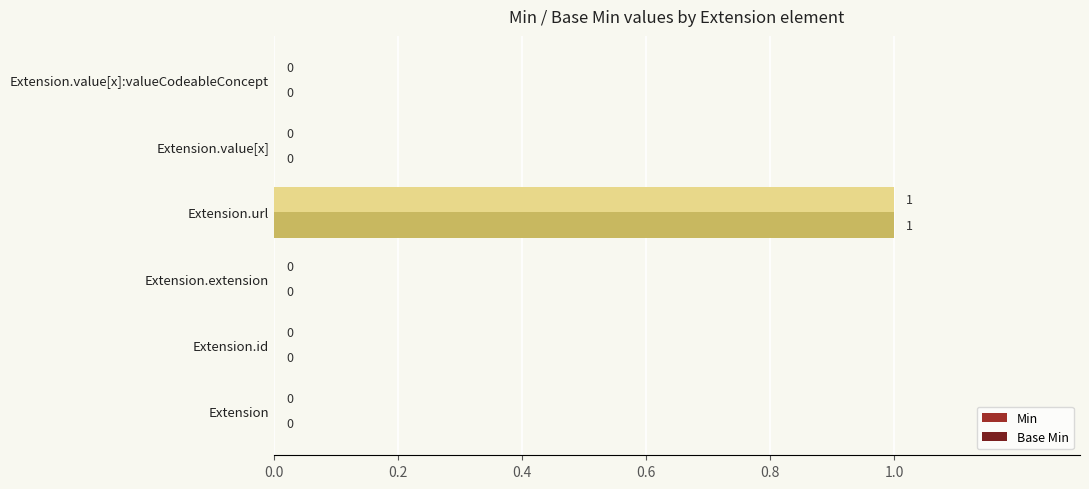

Is the value of Min at Extension.url greater than the value of Base Min at Extension.extension?

Yes